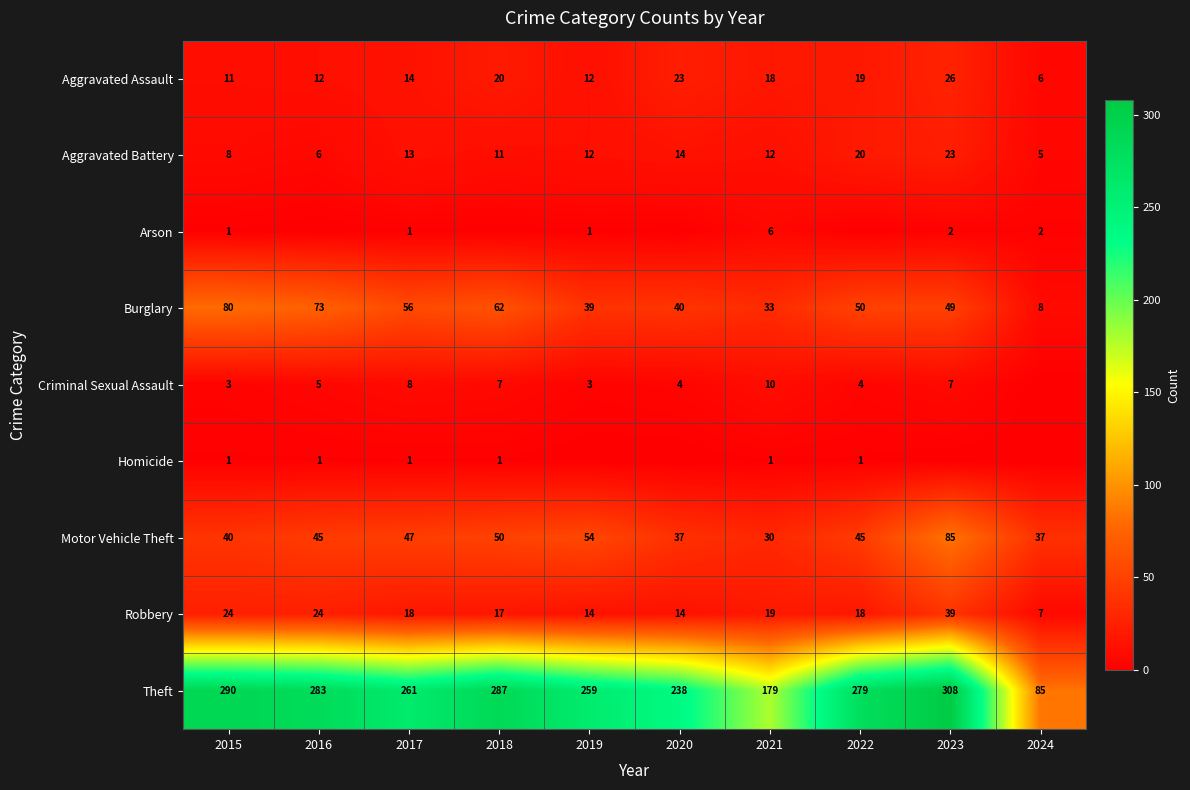

Is the value of Arson at 2015 greater than the value of Aggravated Battery at 2024?

No